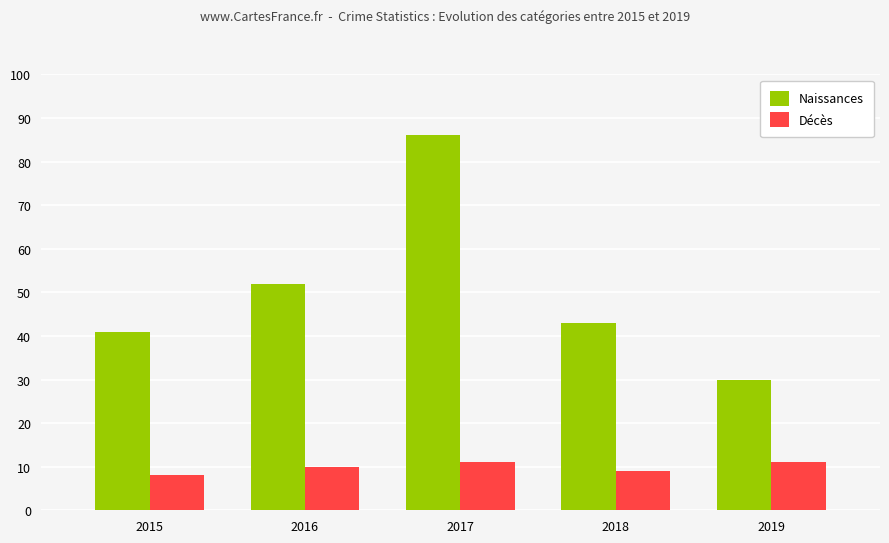

At how many categories does at least one series exceed 62?

1